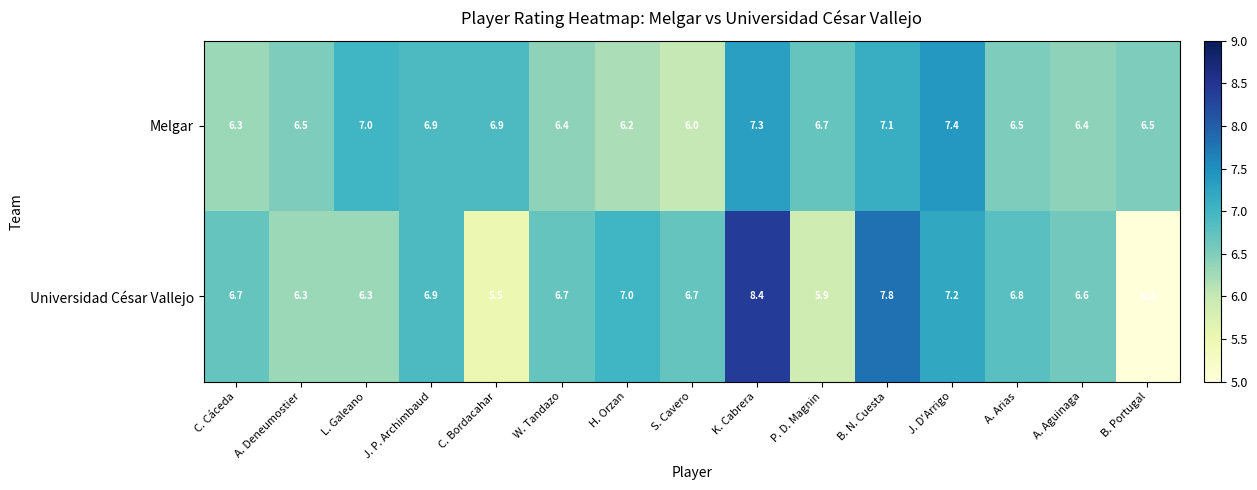

What is the difference between the Melgar values at A. Deneumostier and L. Galeano?

0.5